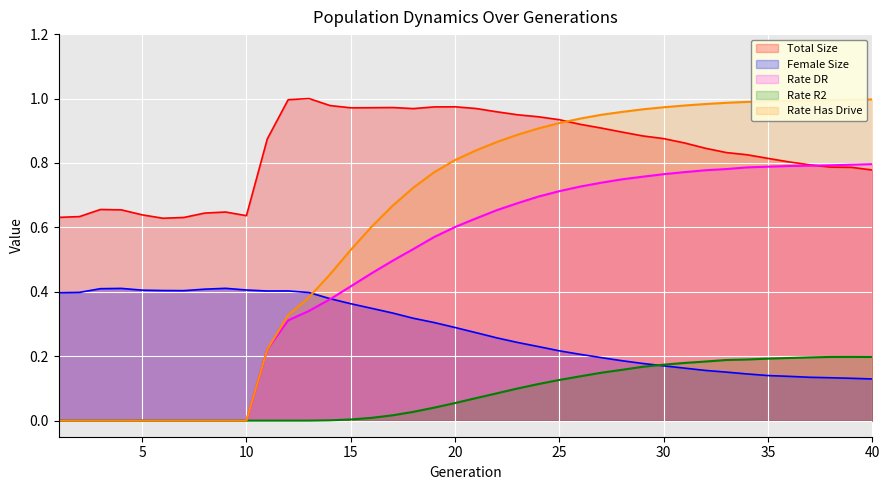

How many values in the rate_dr series exceed 0?

30